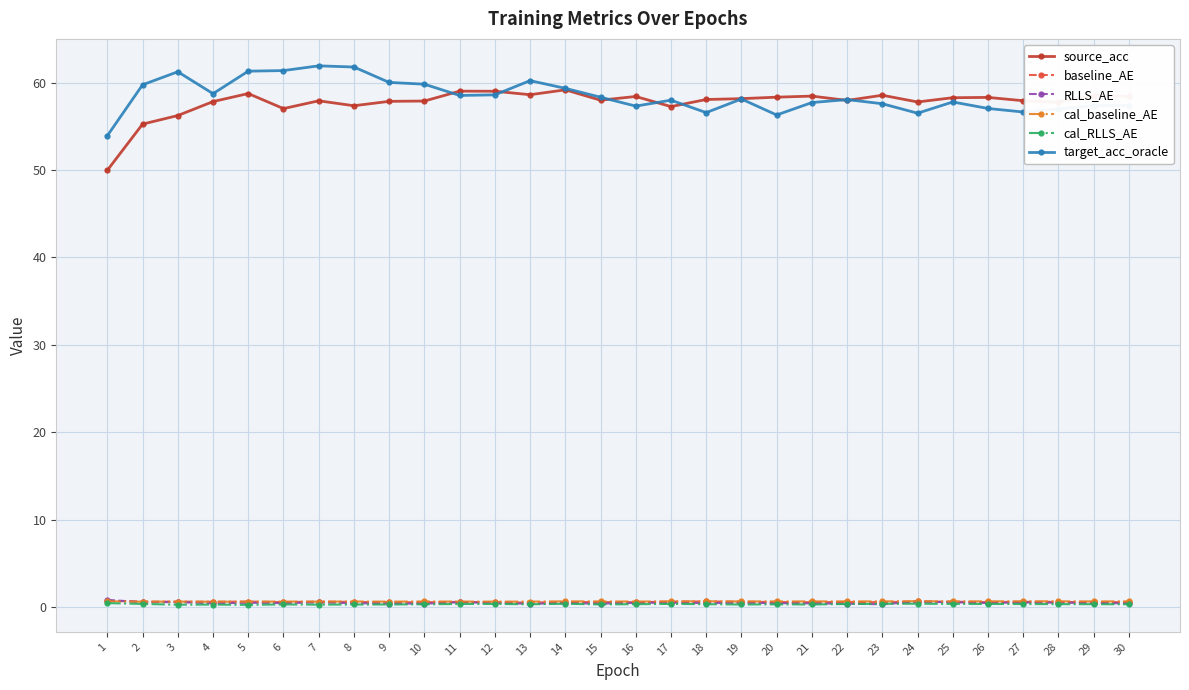

What are all the series names shown in the legend?

source_acc, baseline_AE, RLLS_AE, cal_baseline_AE, cal_RLLS_AE, target_acc_oracle